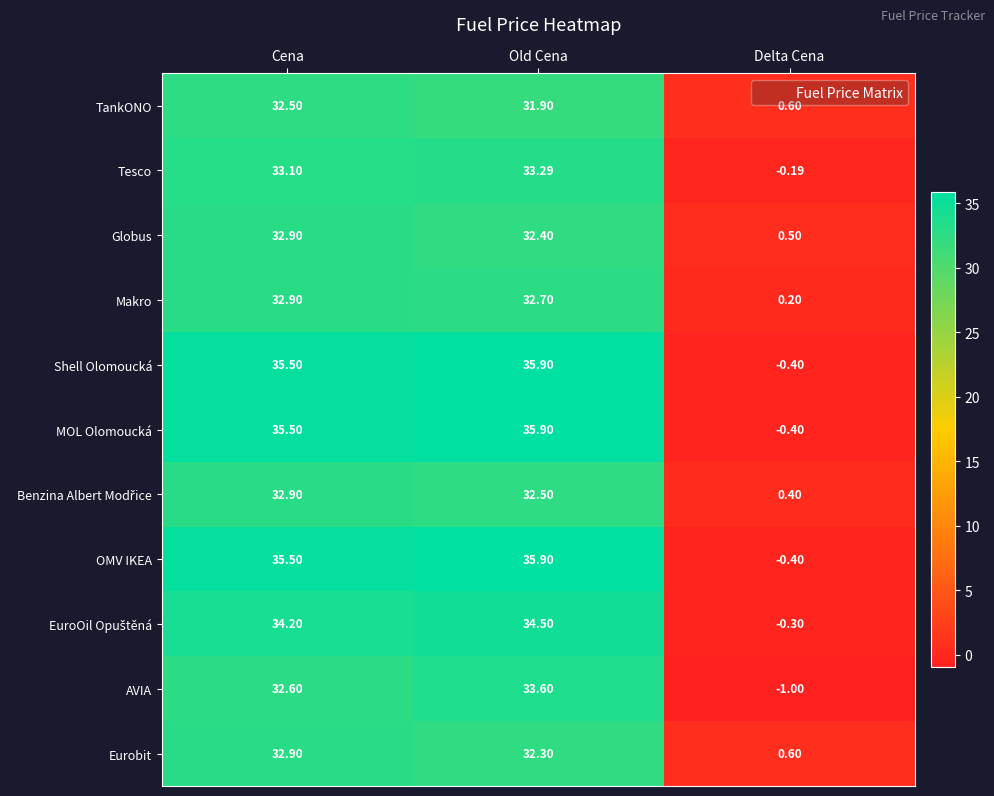

List the labels in order of Tesco value, smallest first.

Delta Cena, Cena, Old Cena